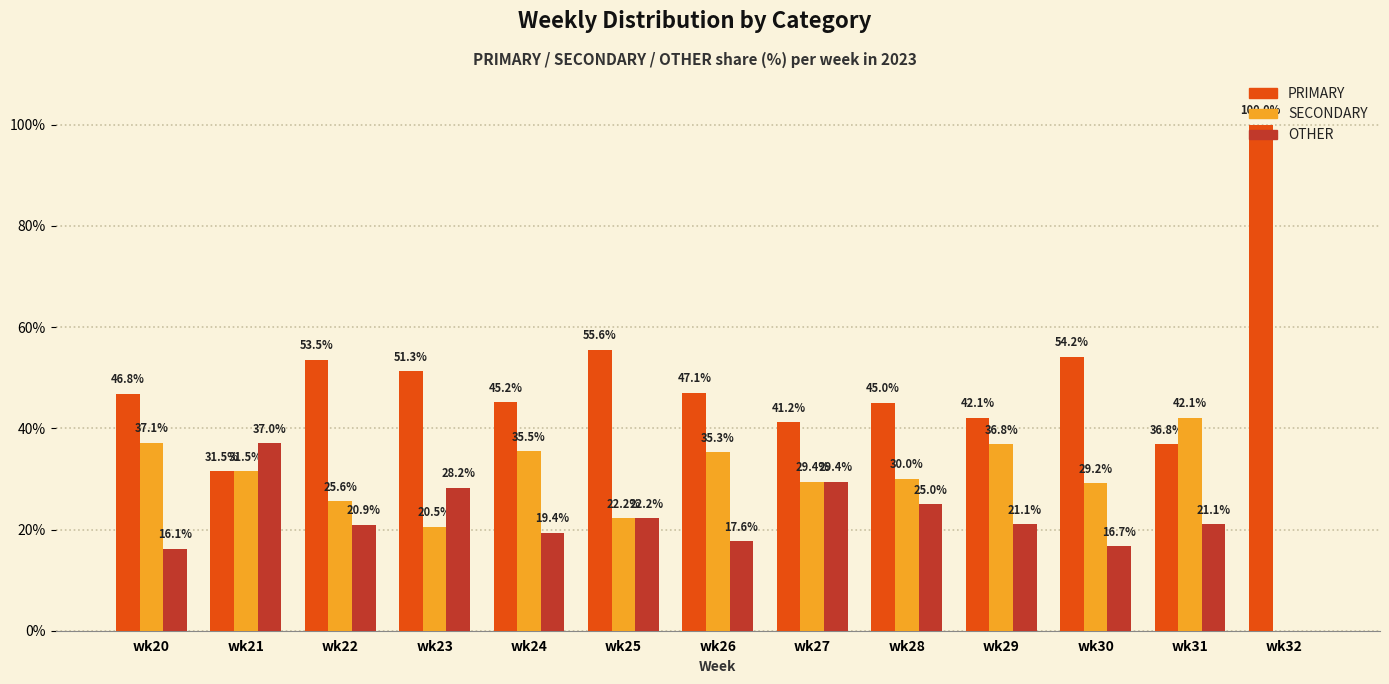

Where does the PRIMARY series first go above 46?

wk20